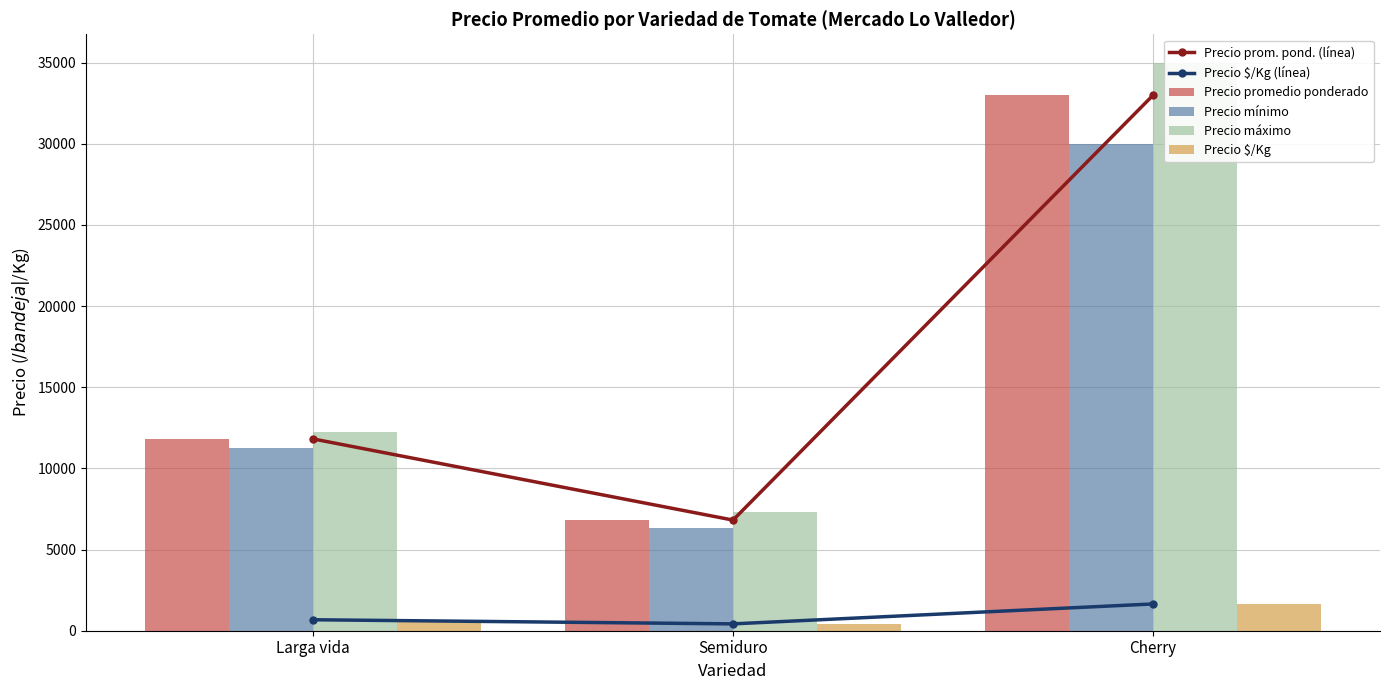

What is the value of the Precio $/Kg (línea) bar at the 1st from the left?

676